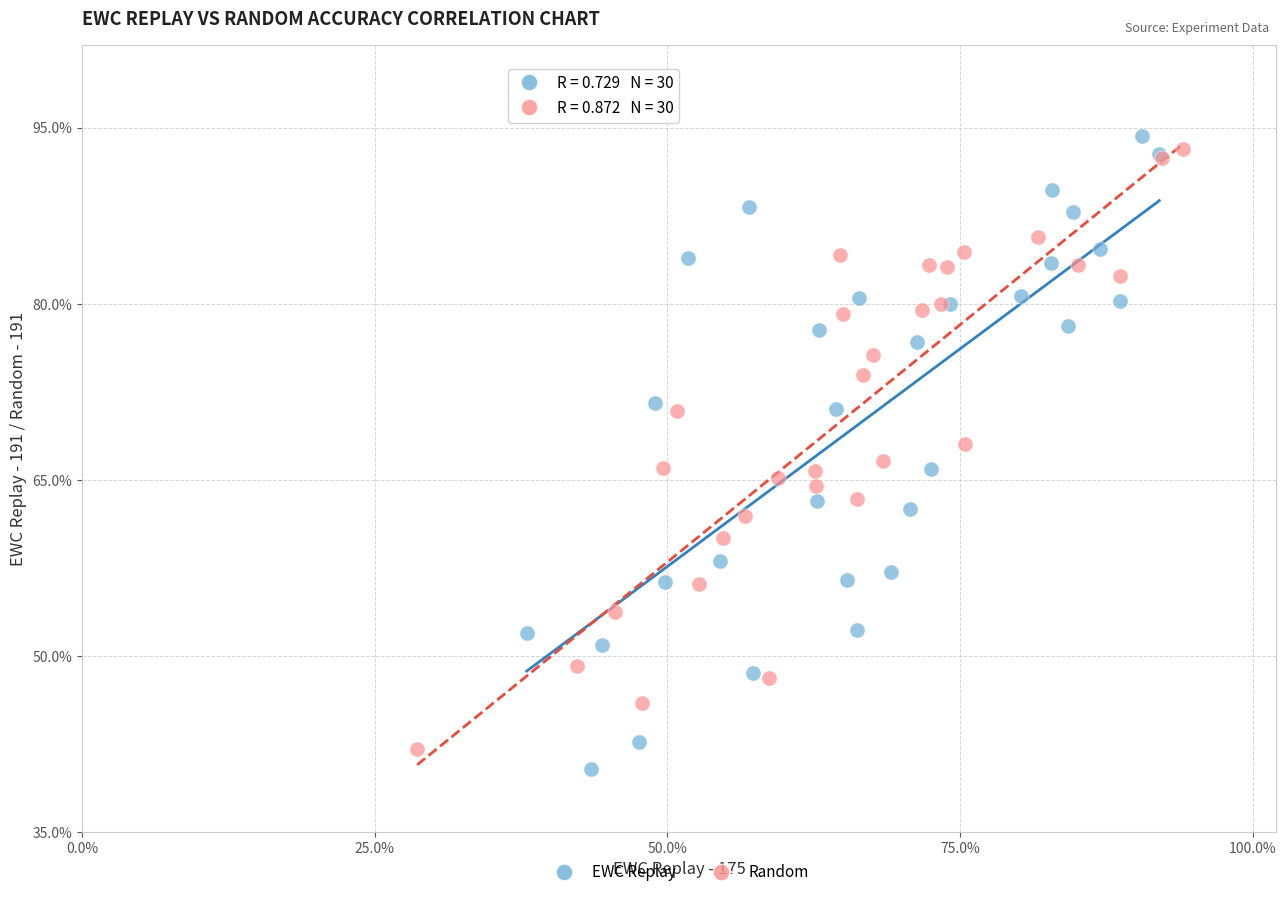

Which series contains the highest Y value?

EWC Replay